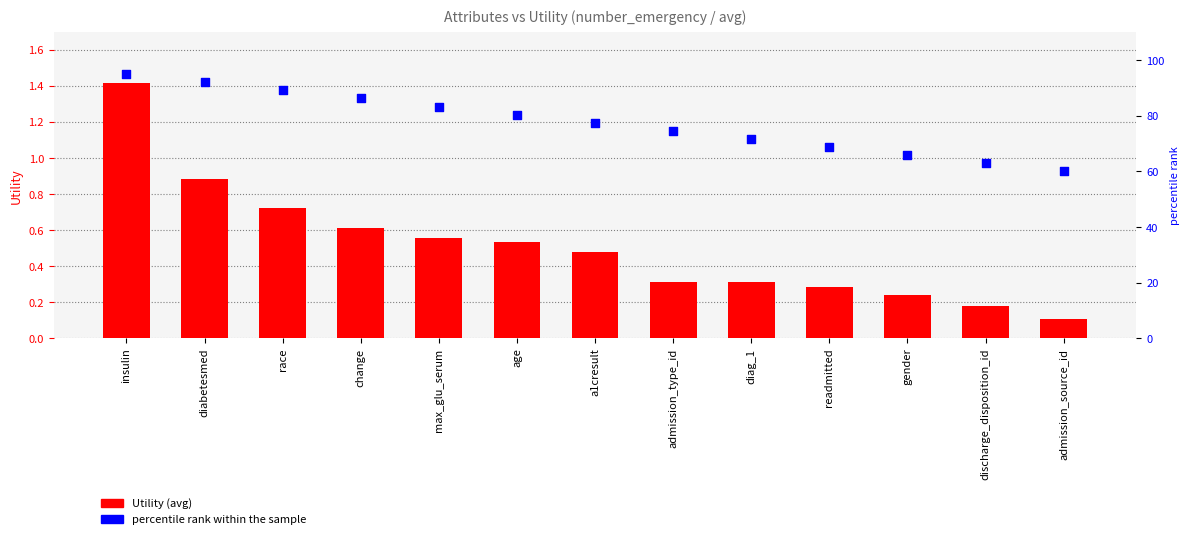

Which series has the largest total across all categories?

percentile rank within the sample